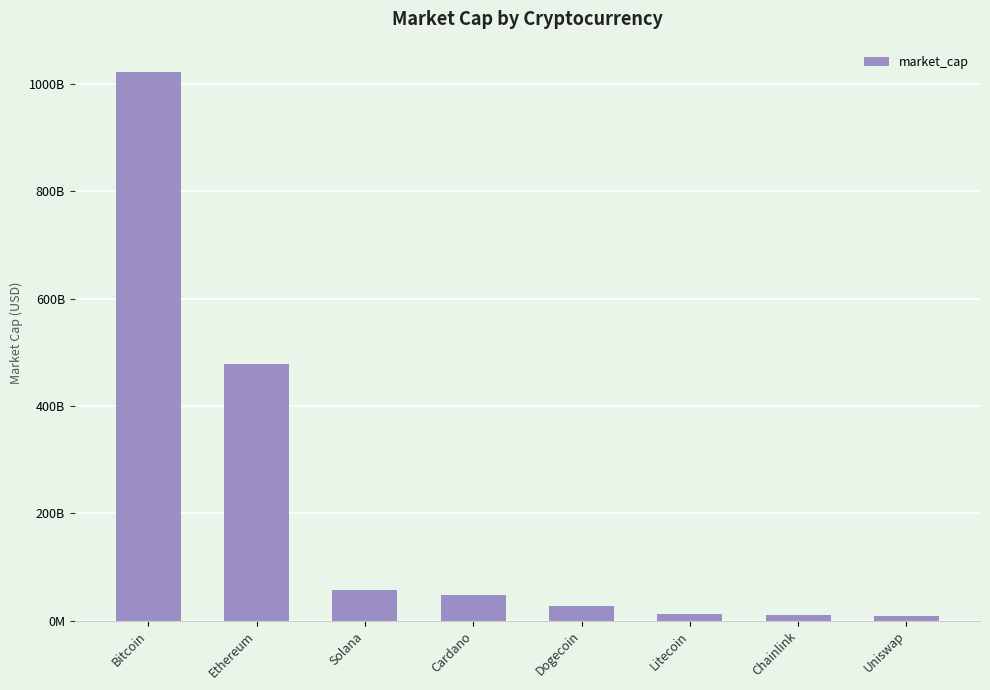

Reading left to right, extract all data points from this chart.

1022577234325	478086030442	56851553672	47821379229	26477152231	13050439372	10935920896	8600073975